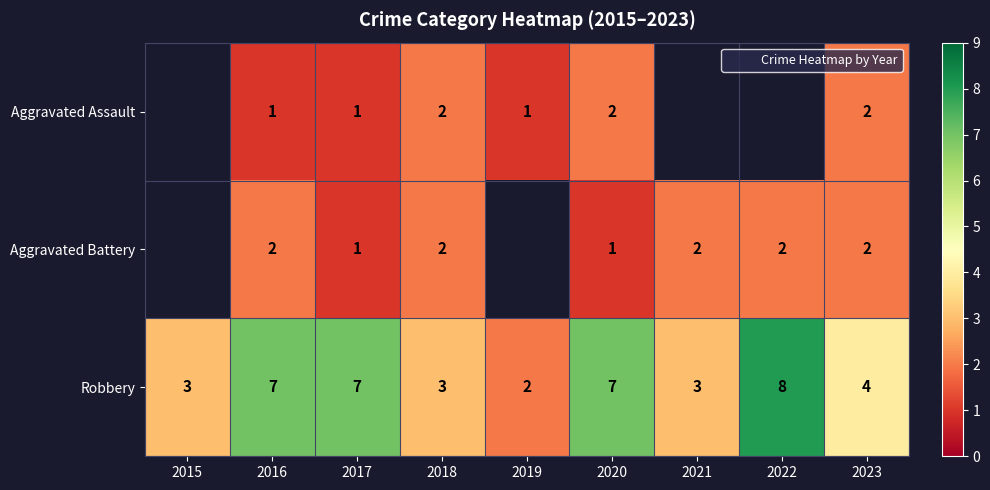

What is the difference between the second highest and minimum values in the Robbery series?

5.0